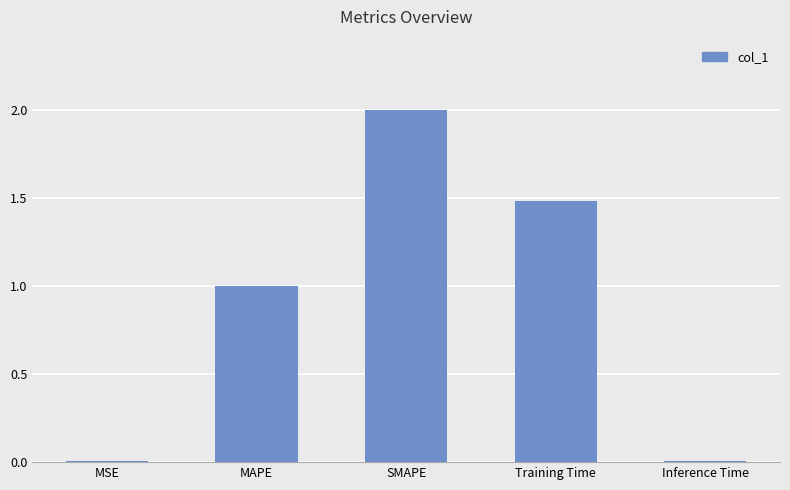

Read the value at MAPE.

1.0